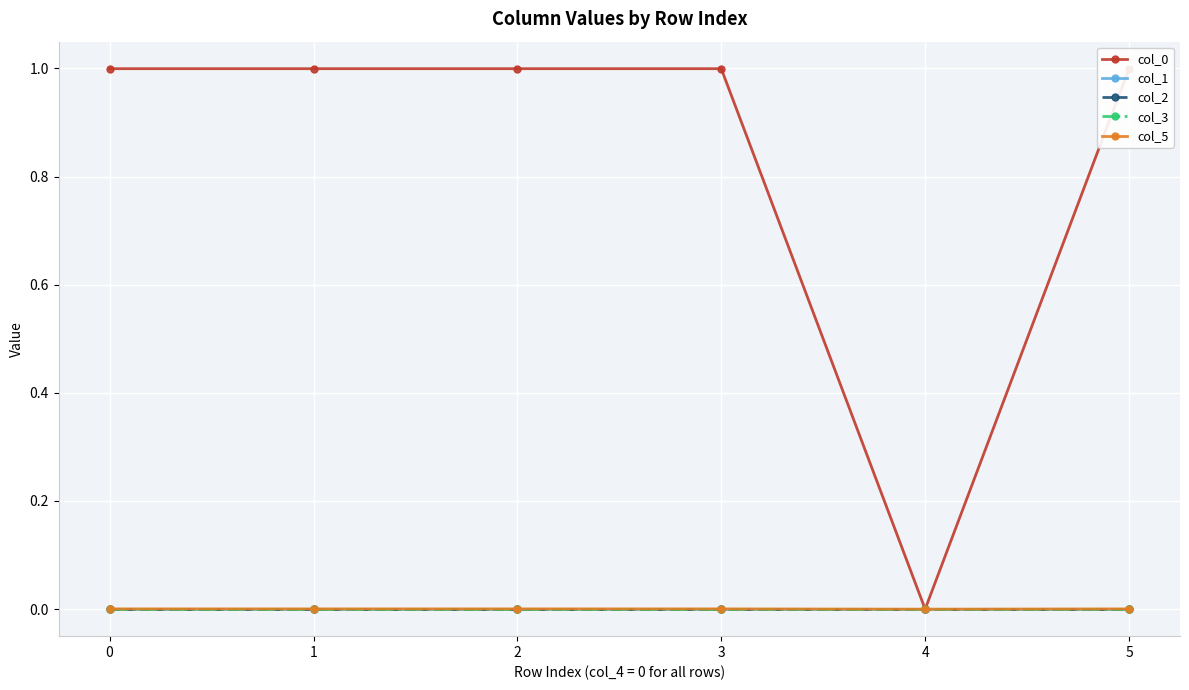

Is this an area chart (filled region under the line)?

No